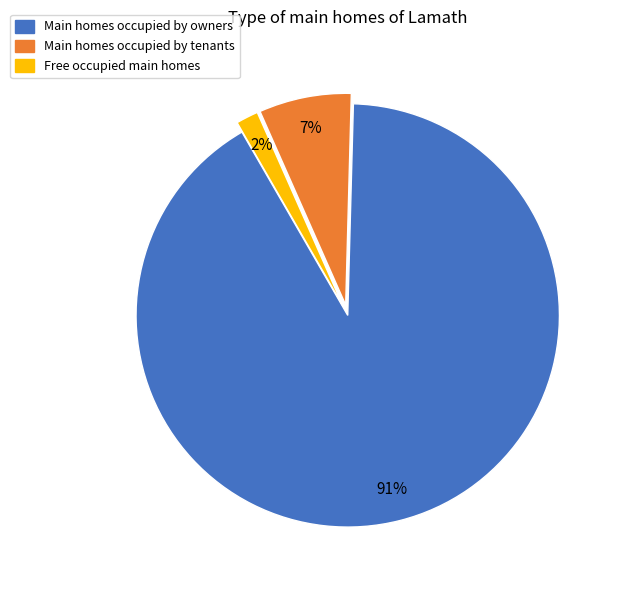

Combined, do Main homes occupied by tenants and Main homes occupied by owners account for over 50%?

Yes